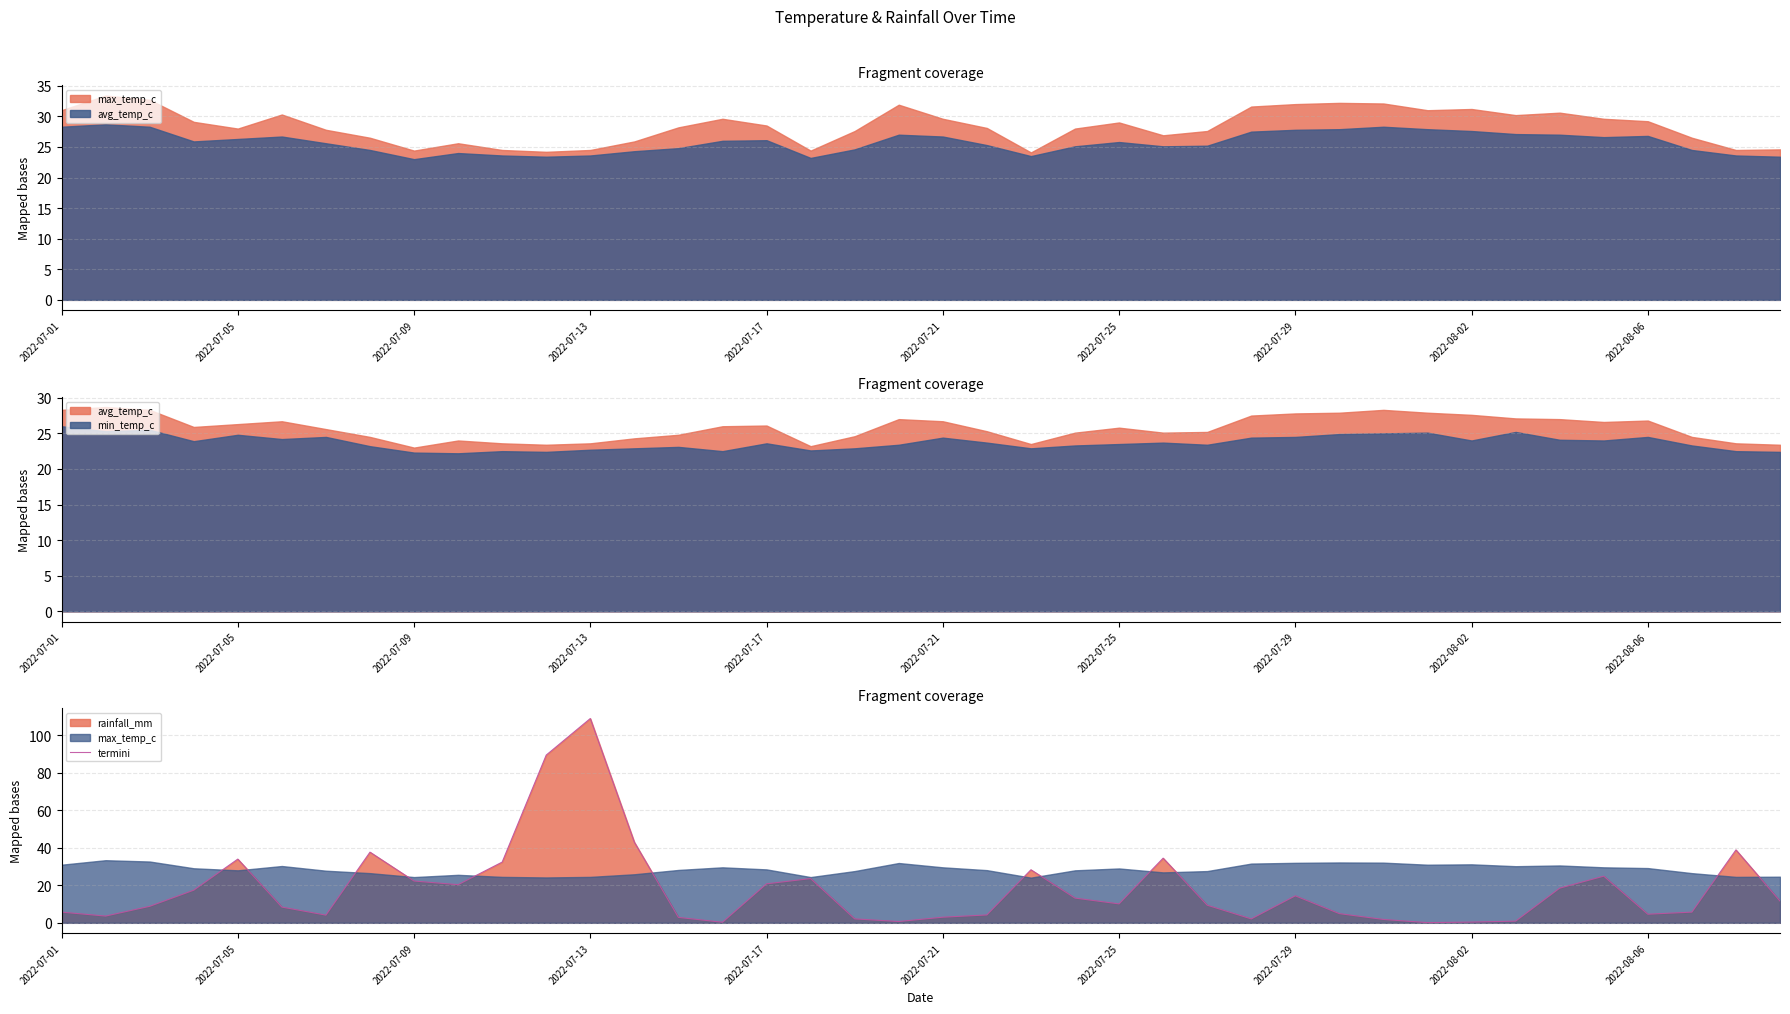

True or false: the data shows 2.1 at 29.

False